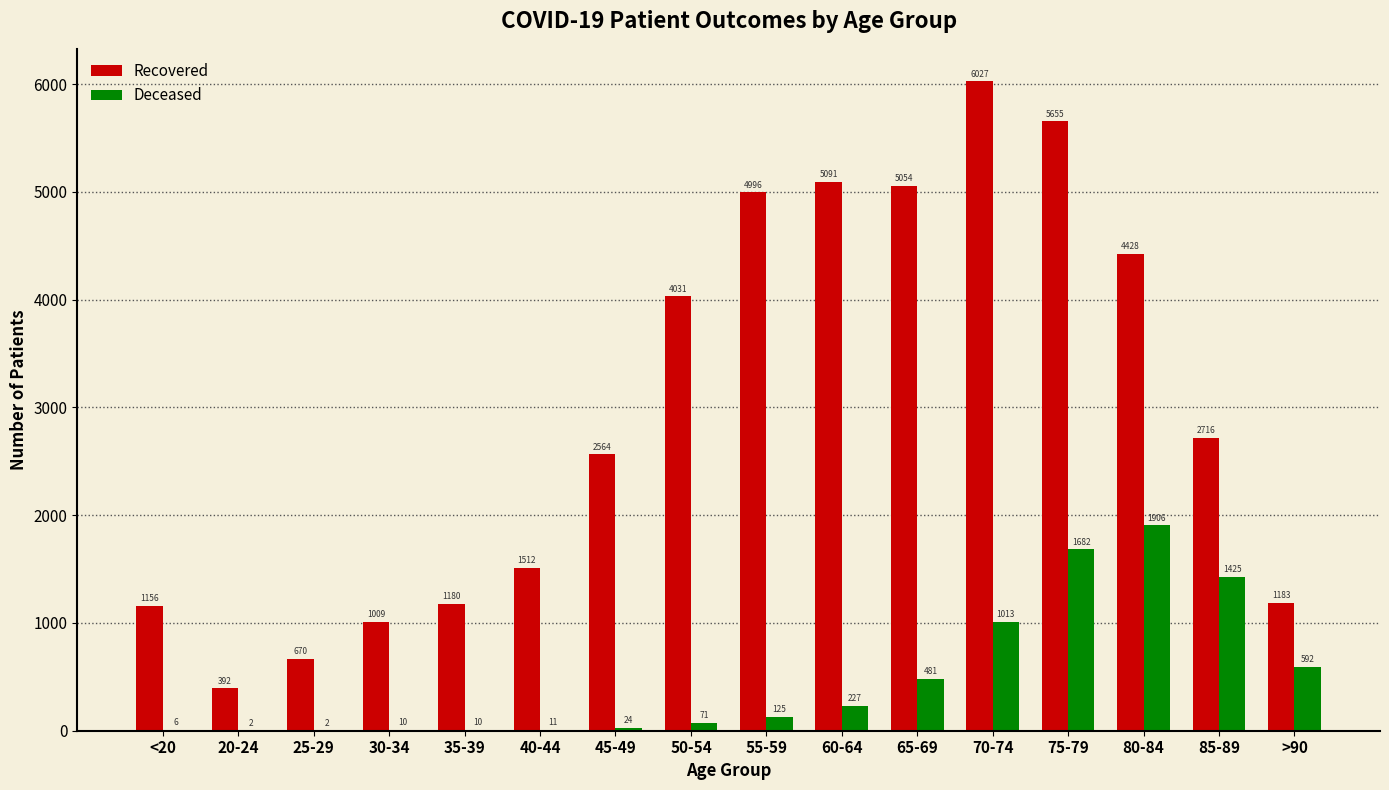

What is the maximum value shown in the chart?

6027